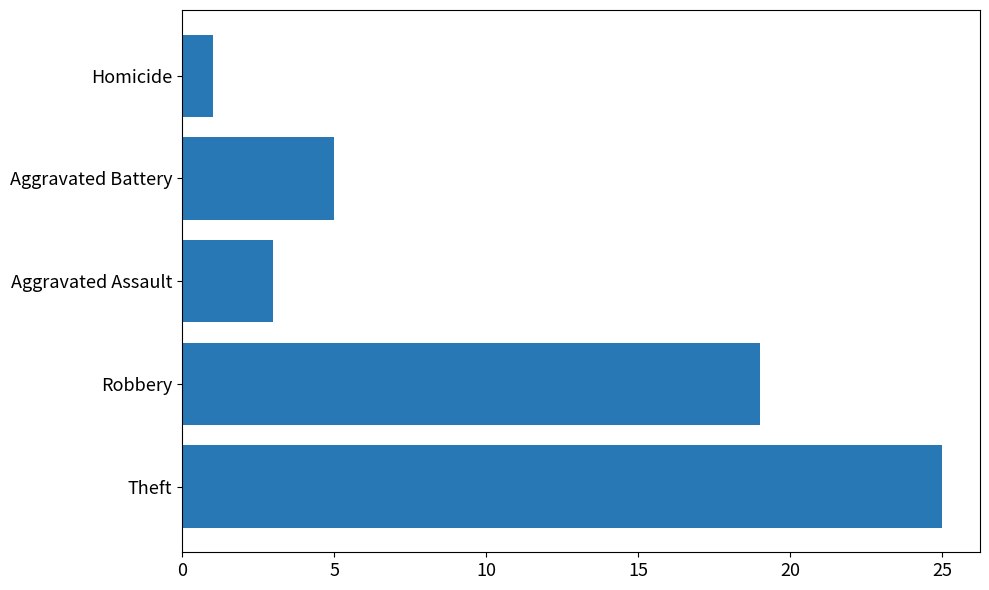

What is the difference between the maximum and minimum values?

24